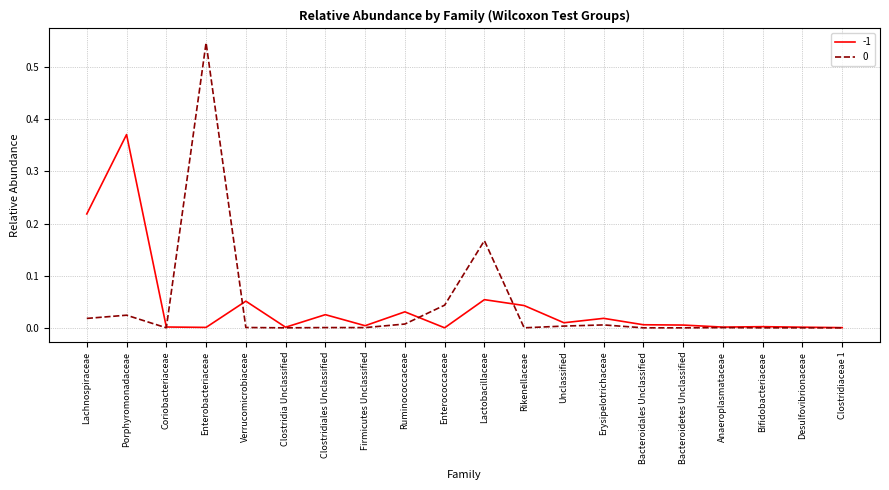

How many lines are shown in the chart?

2